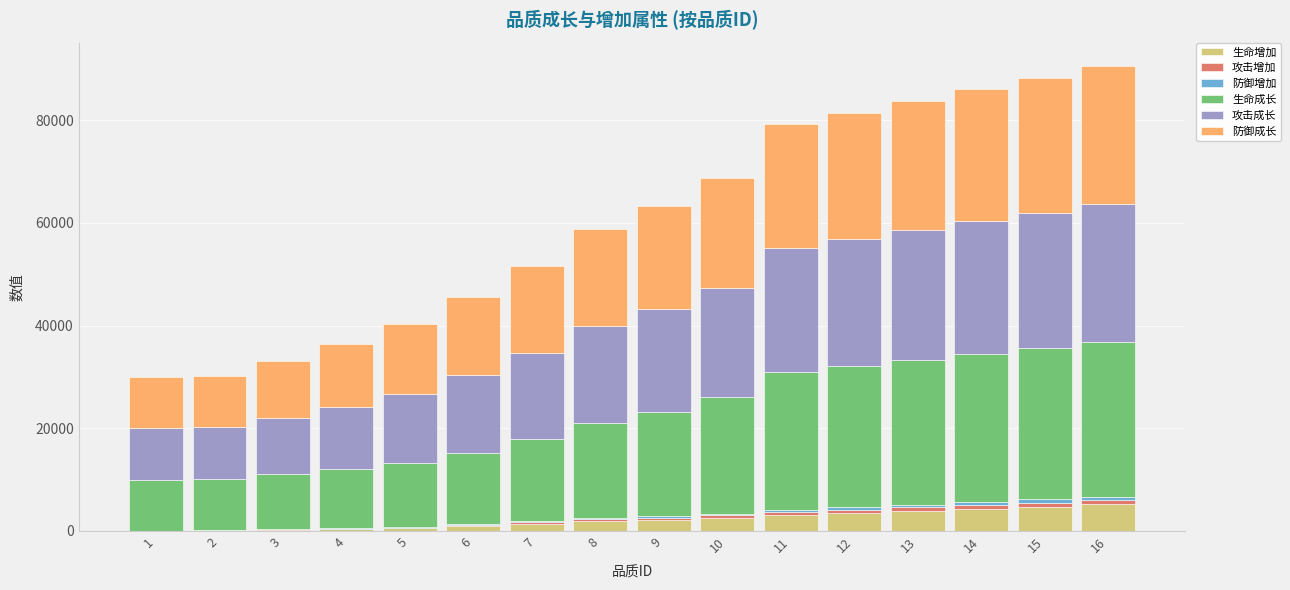

True or false: 攻击成长 has a value of 20648 at 4.

False